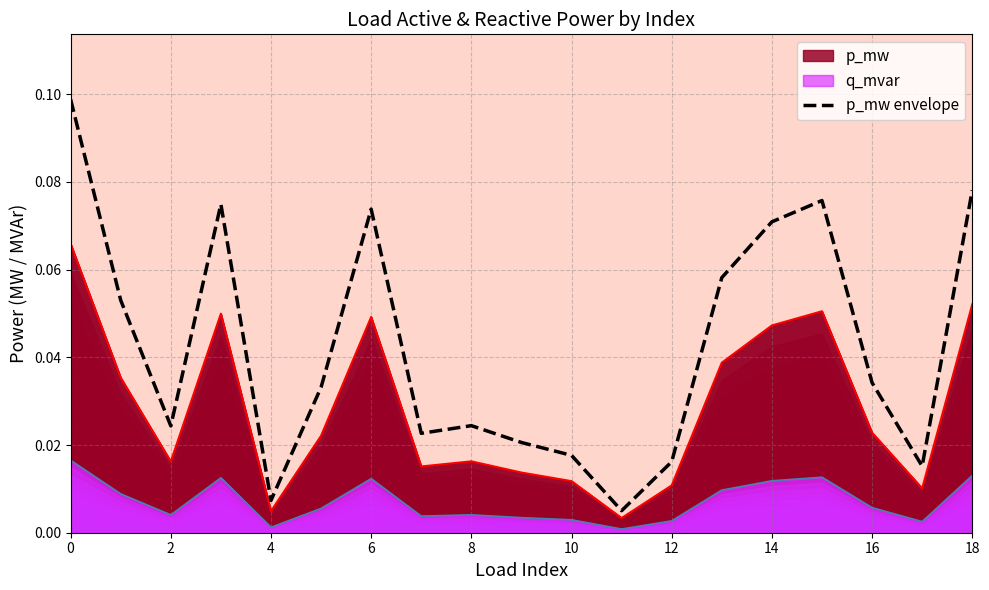

True or false: the data has more than 1 interior local peaks.

True